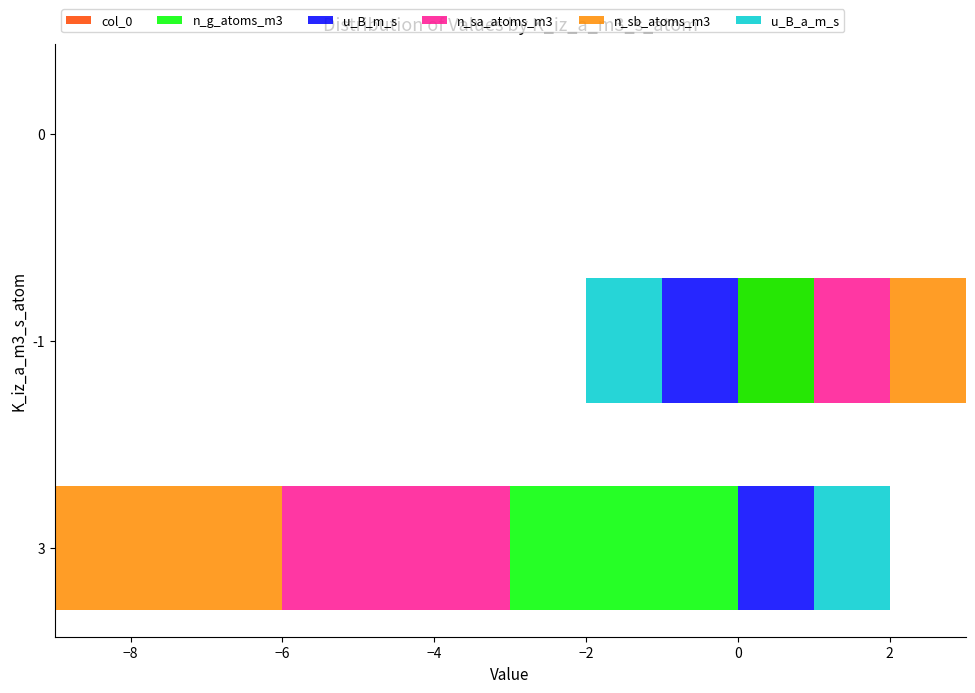

Count the number of data series in this chart.

6